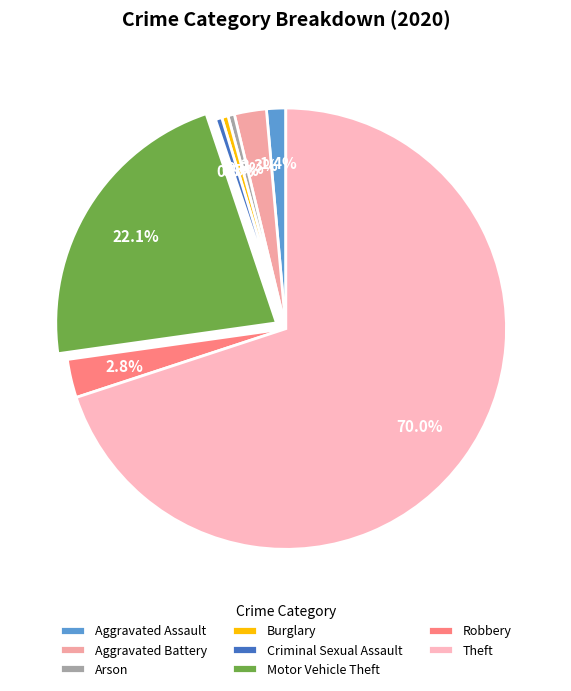

What is the largest slice in the pie chart?

Theft